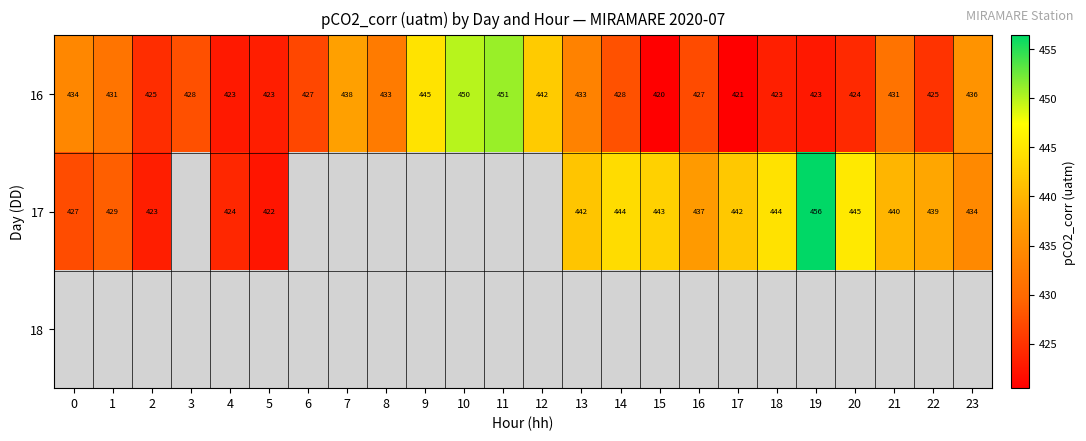

Where is 16 nearest to the value 435?

23